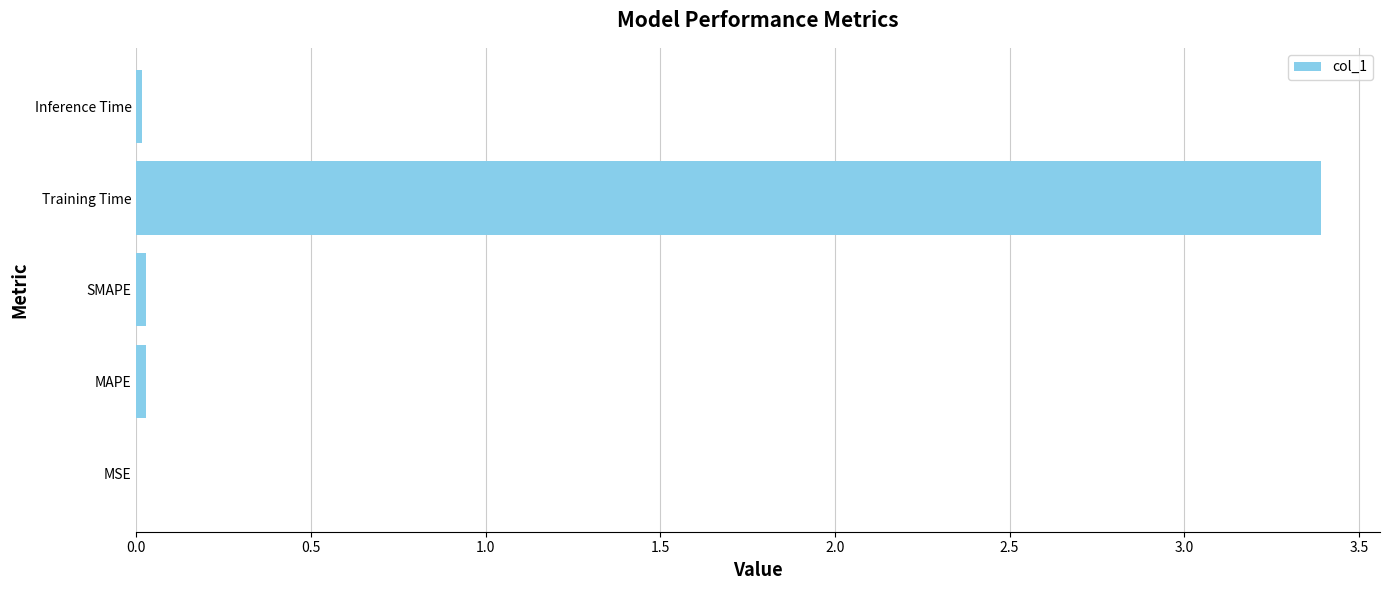

The chart shows a value of 3.4 at Training Time. True or false?

True